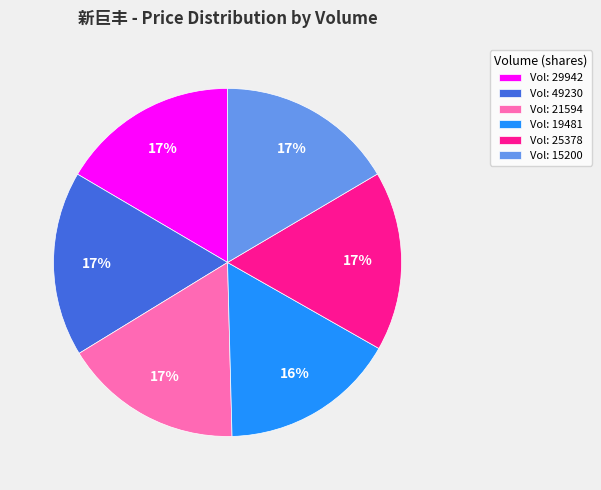

To the nearest percent, what is the average slice percentage?

17%